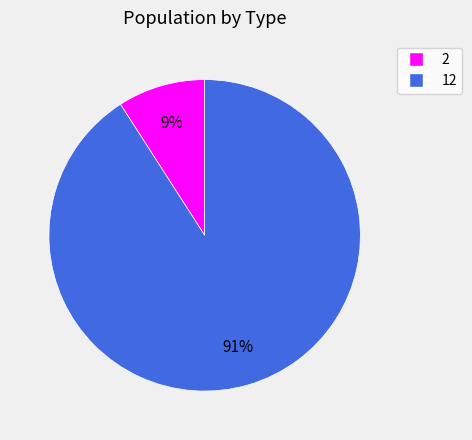

Between 12 and 2, which is larger?

12